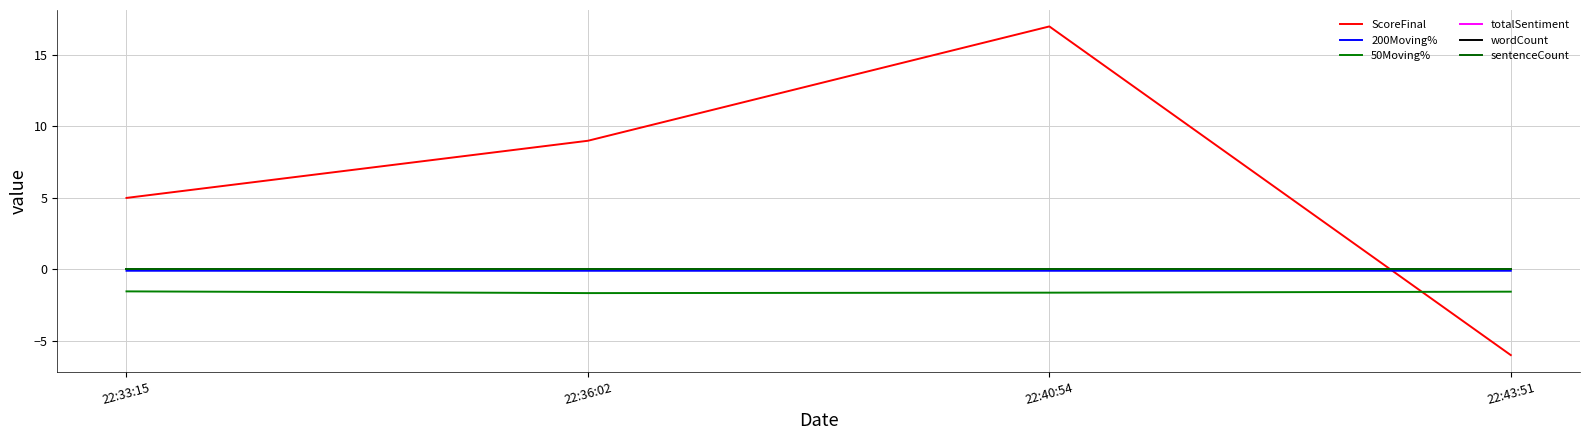

What is the average value of the 50Moving% series?

-1.6